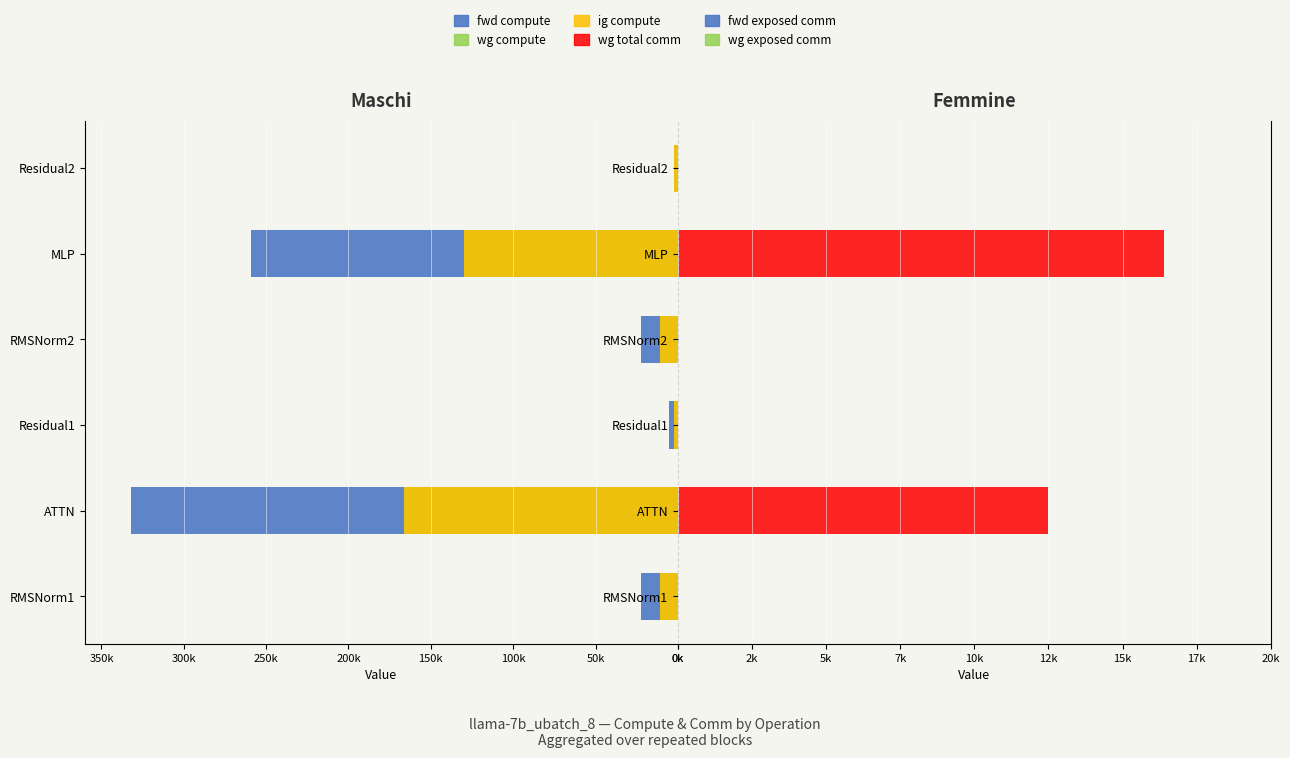

What is the maximum value for wg exposed comm?

0.6